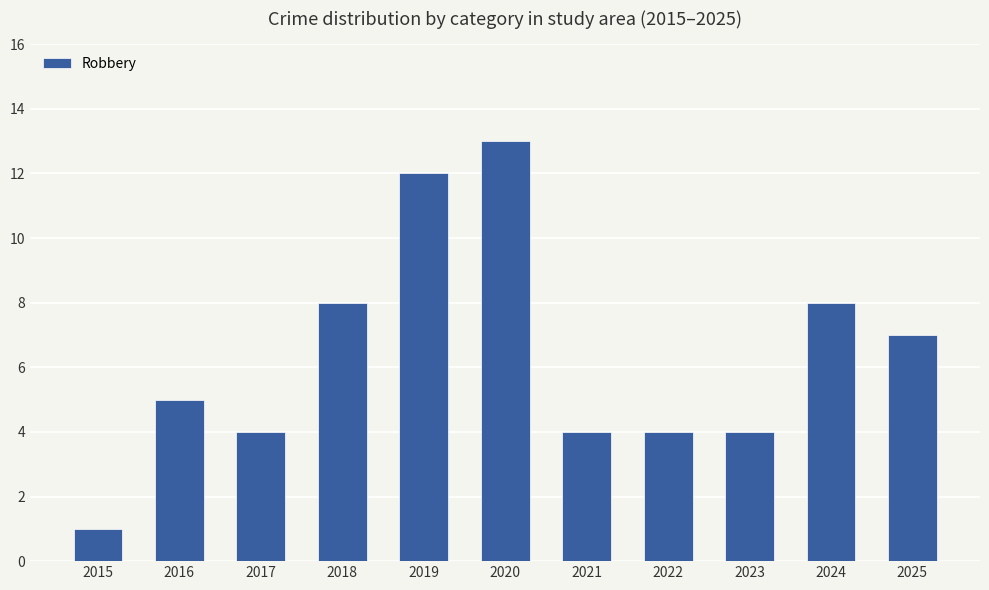

What is the minimum value shown in the chart?

1